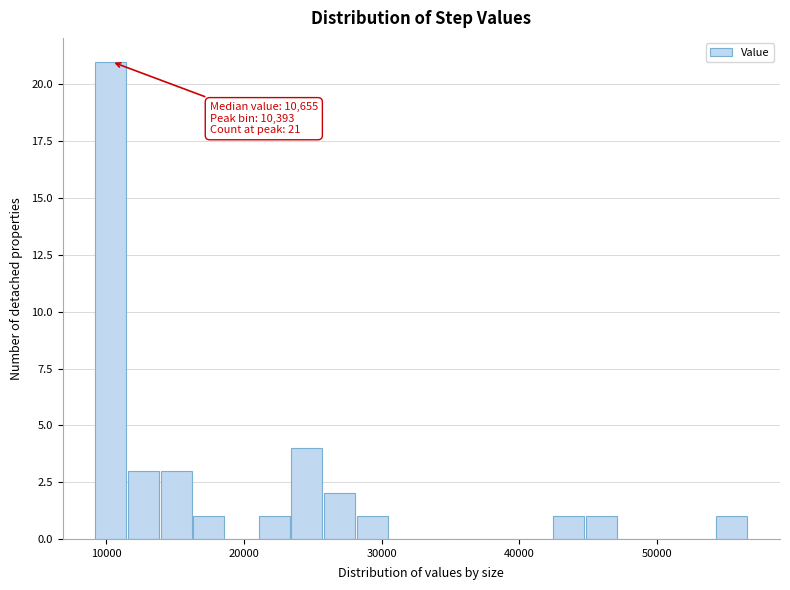

Around what value on the x-axis is the tallest bar? Give the approximate position of its centre, as read against the axis.

10000